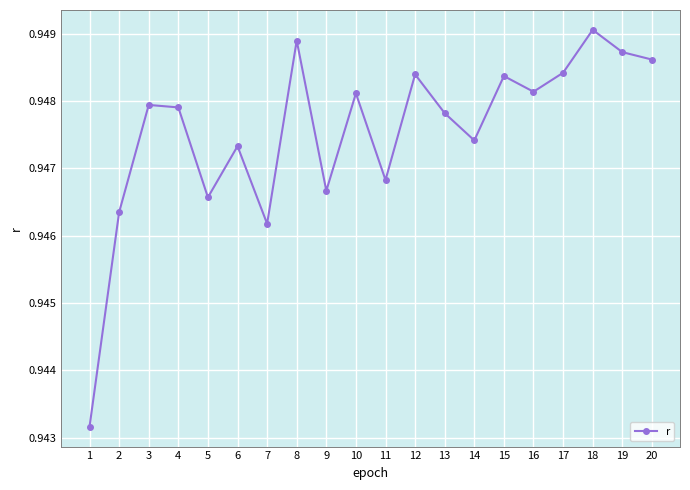

Which label corresponds to the smallest value in the chart?

1